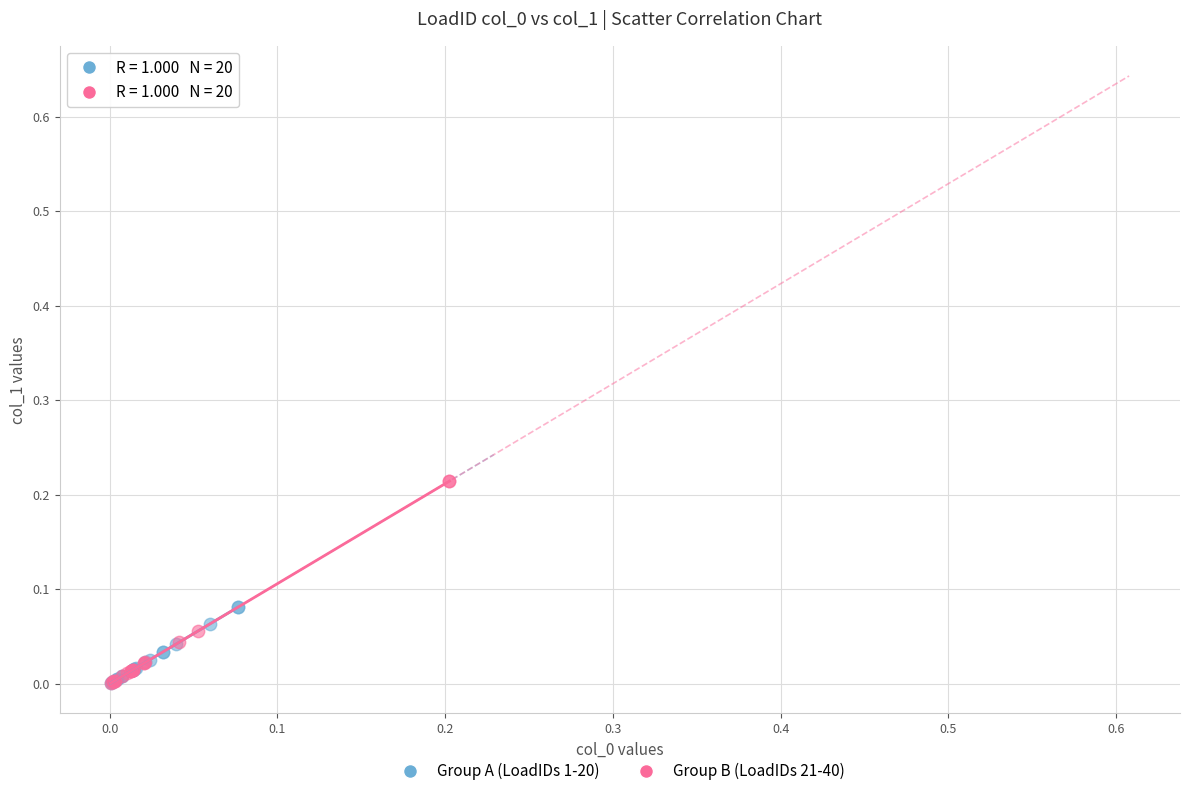

What are all the series names shown in the legend?

Group A (LoadIDs 1-20), Group B (LoadIDs 21-40)